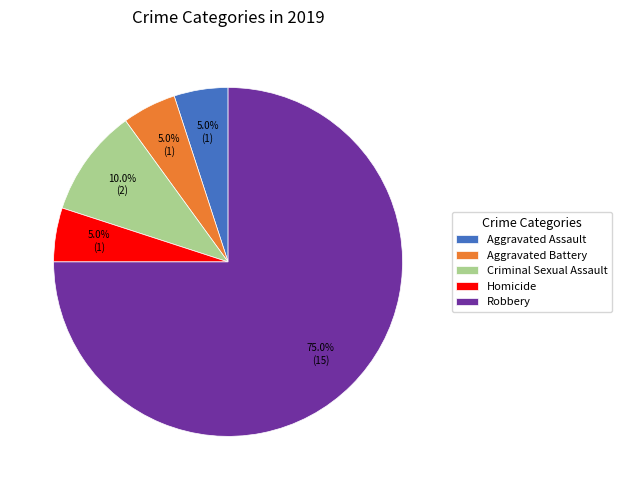

What is the largest slice in the pie chart?

Robbery